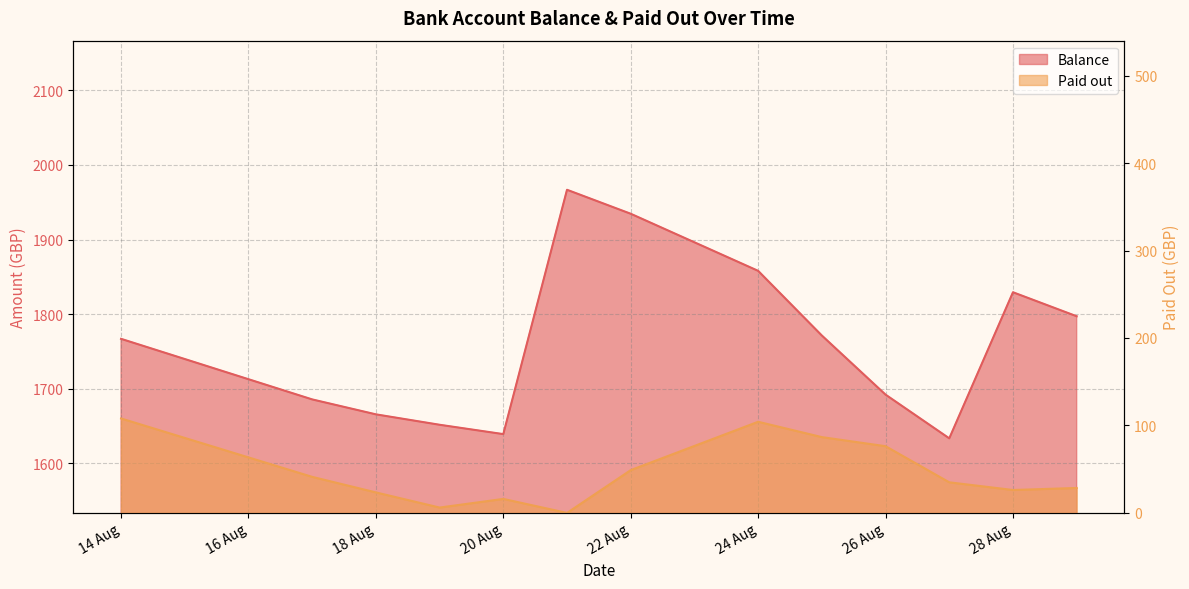

At which label does Paid out first exceed 34?

14 Aug